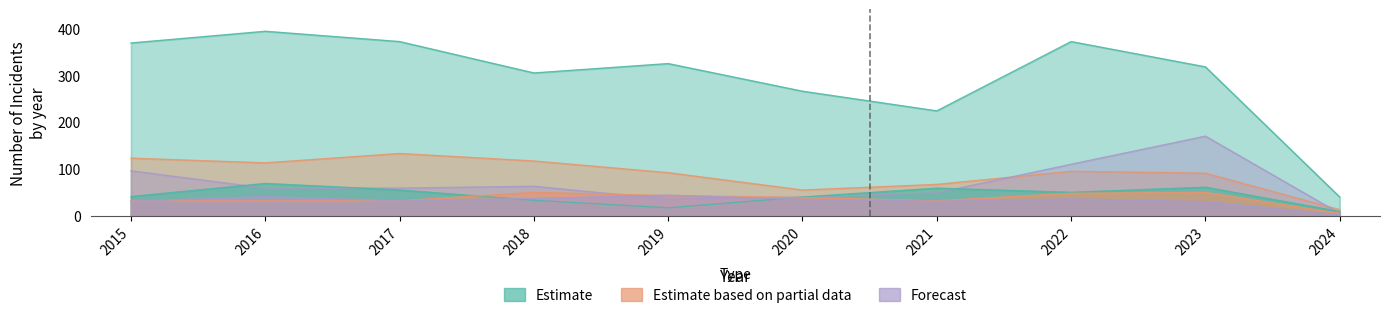

Between 2018 and 2019, which is larger?

2019